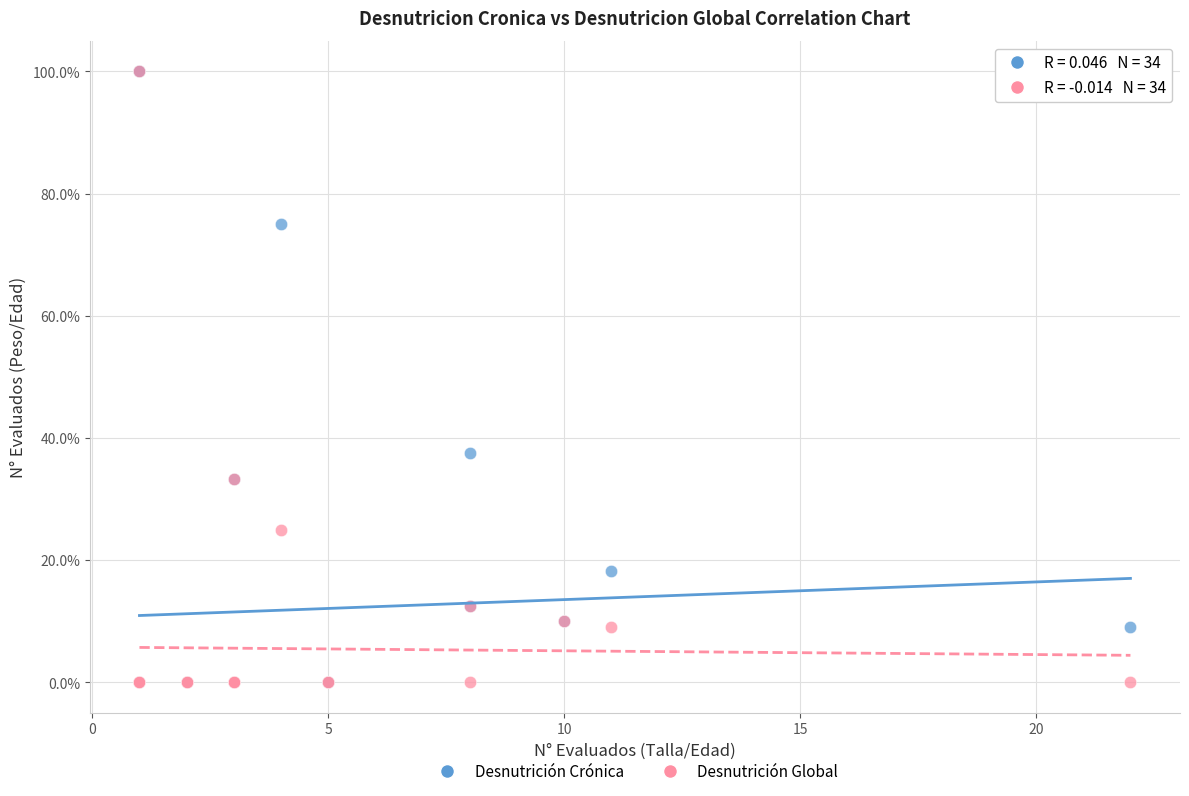

What are all the series names shown in the legend?

Desnutrición Crónica, Desnutrición Global